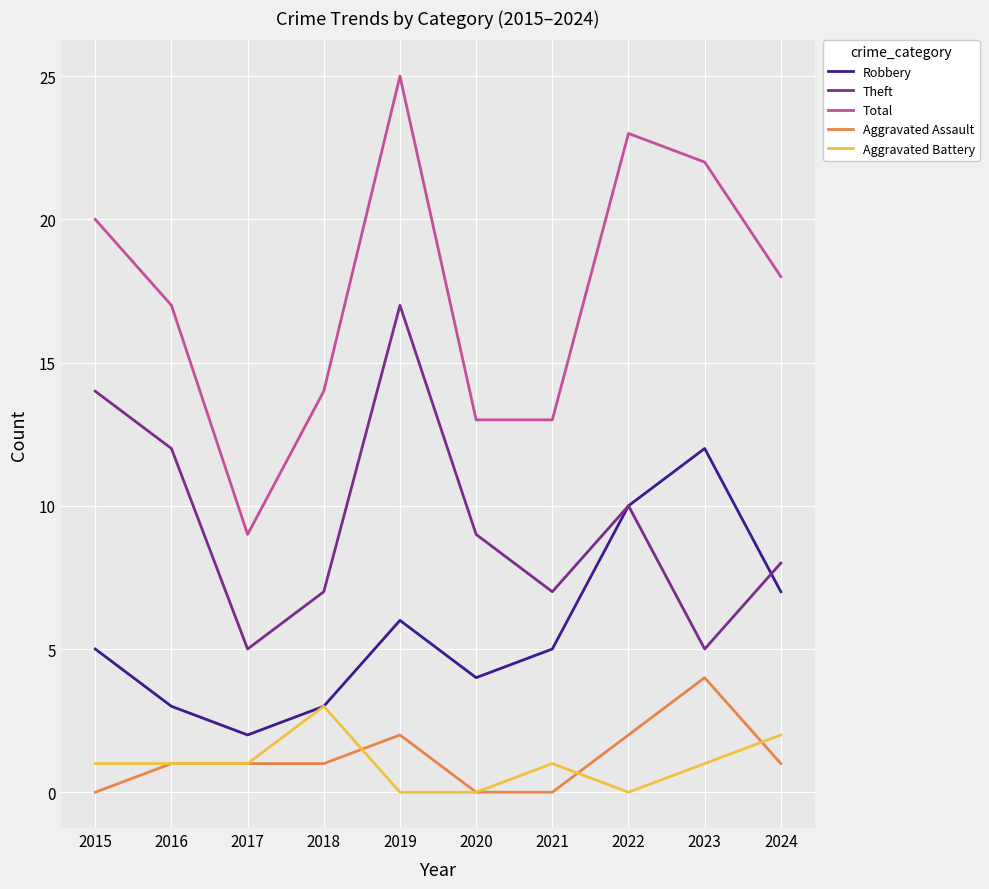

At 2024, list the series in order from largest to smallest.

Total, Theft, Robbery, Aggravated Battery, Aggravated Assault